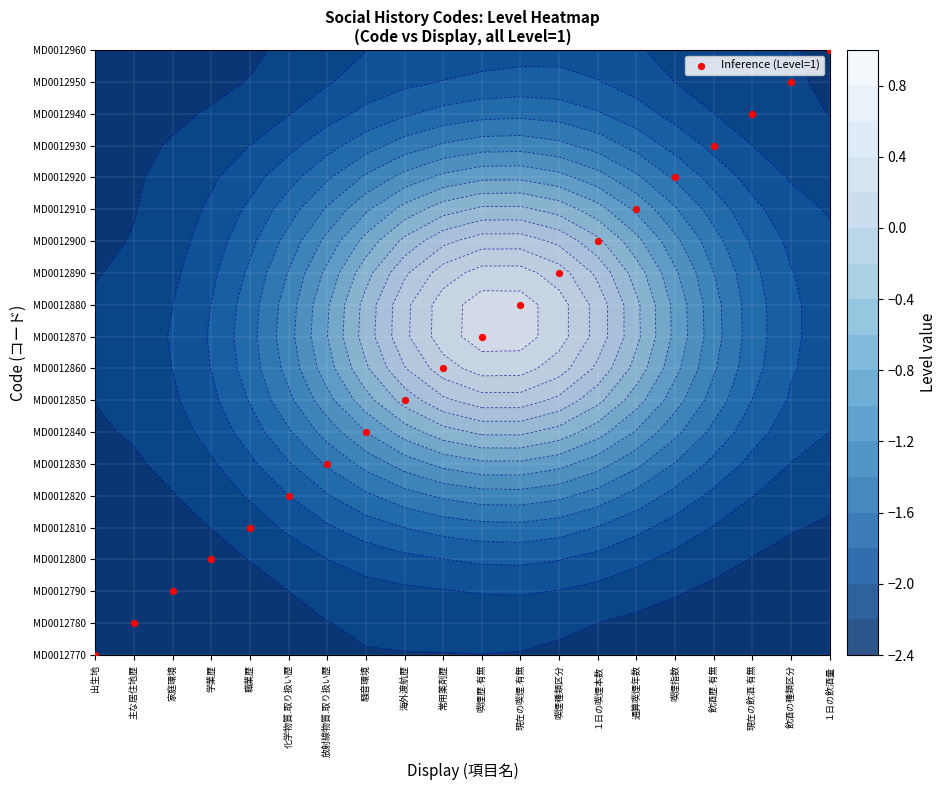

At which label does the data first exceed 10?

現在の喫煙.有無